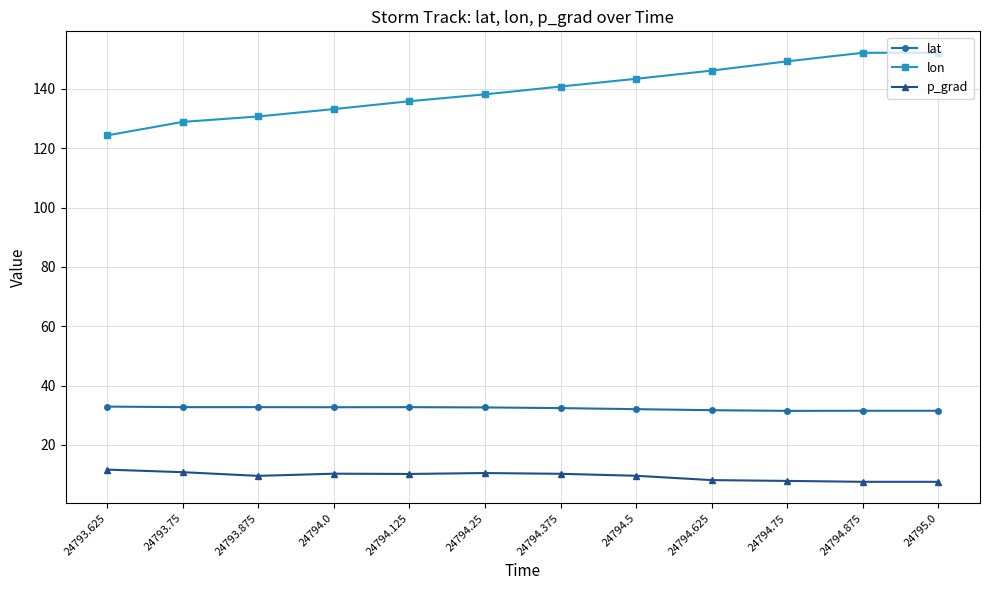

Which category has the lowest value in the lon series?

24793.625